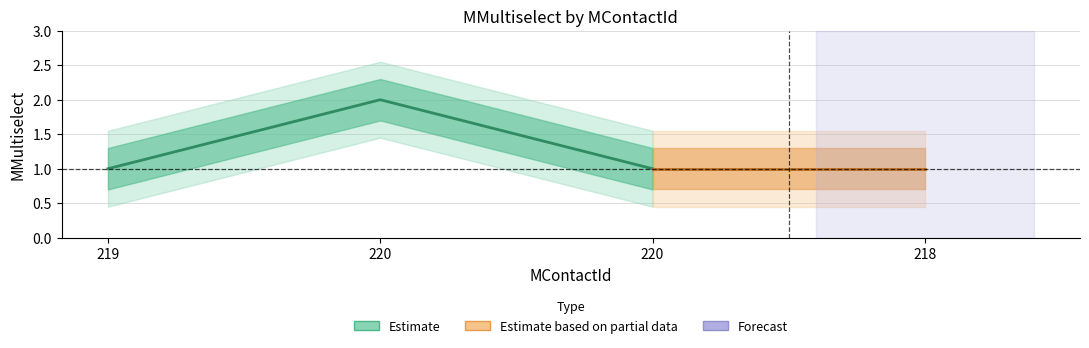

True or false: the data shows 1 at 220.

True